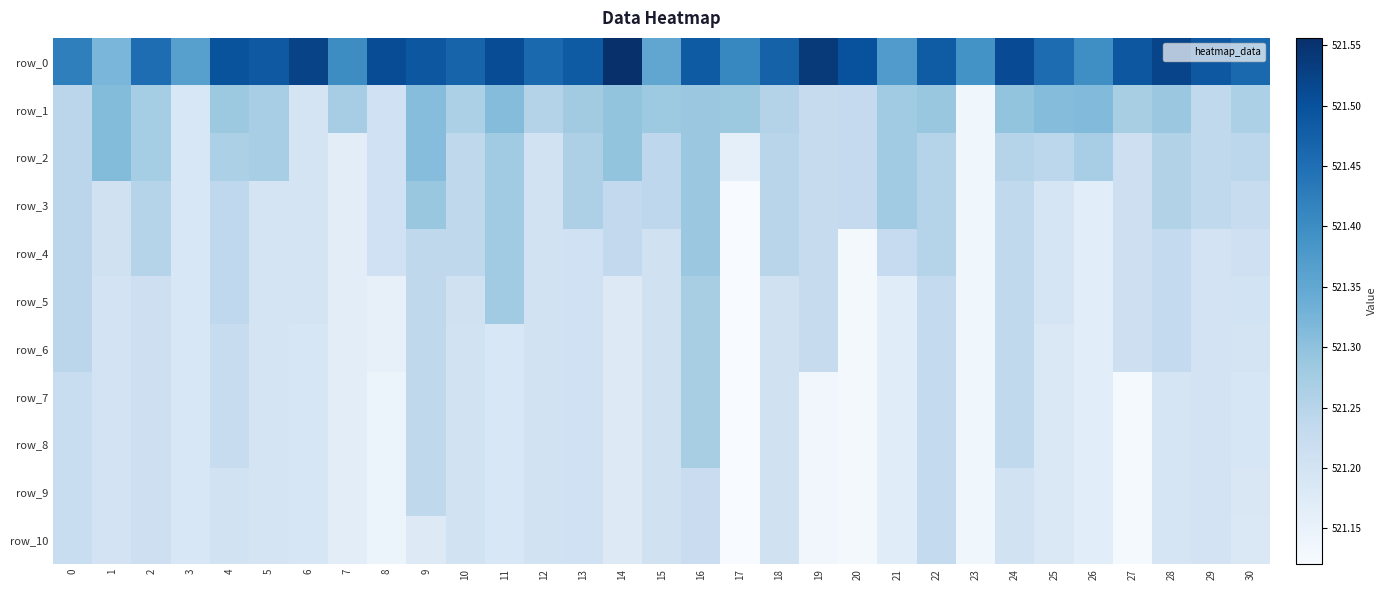

Which series has the widest spread of values?

row_0